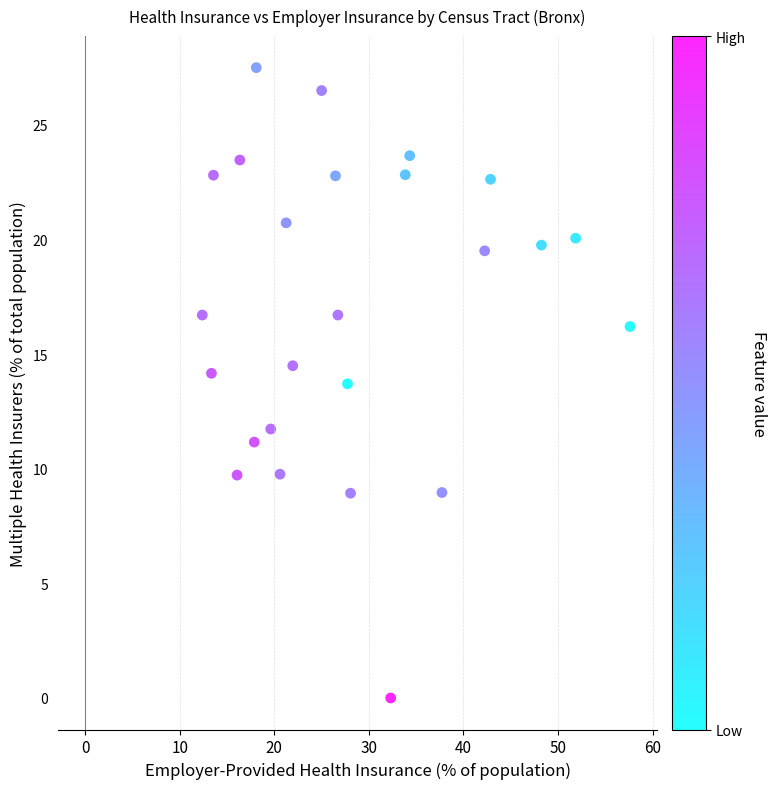

What Y value in the scatter plot is closest to 13?

13.7